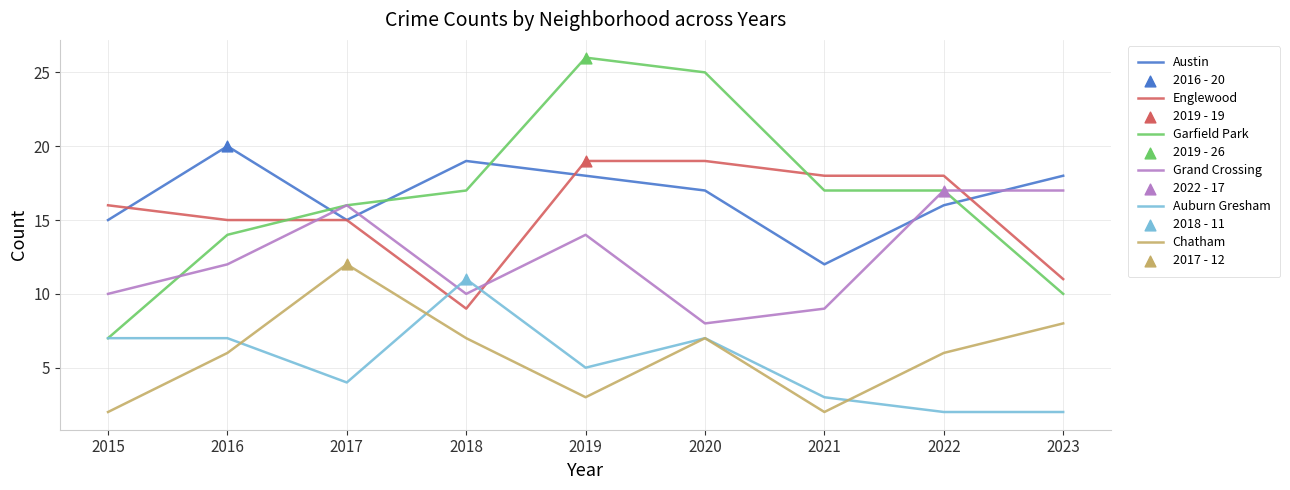

Between 2018 and 2019, which series saw the biggest shift?

Englewood